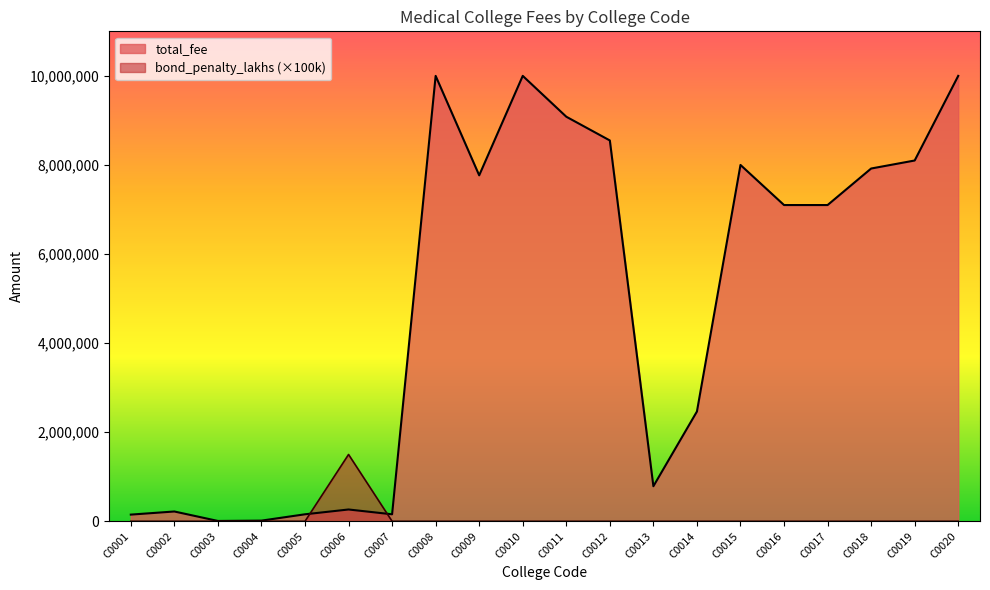

Where is bond_penalty_lakhs nearest to the value 750000?

C0001